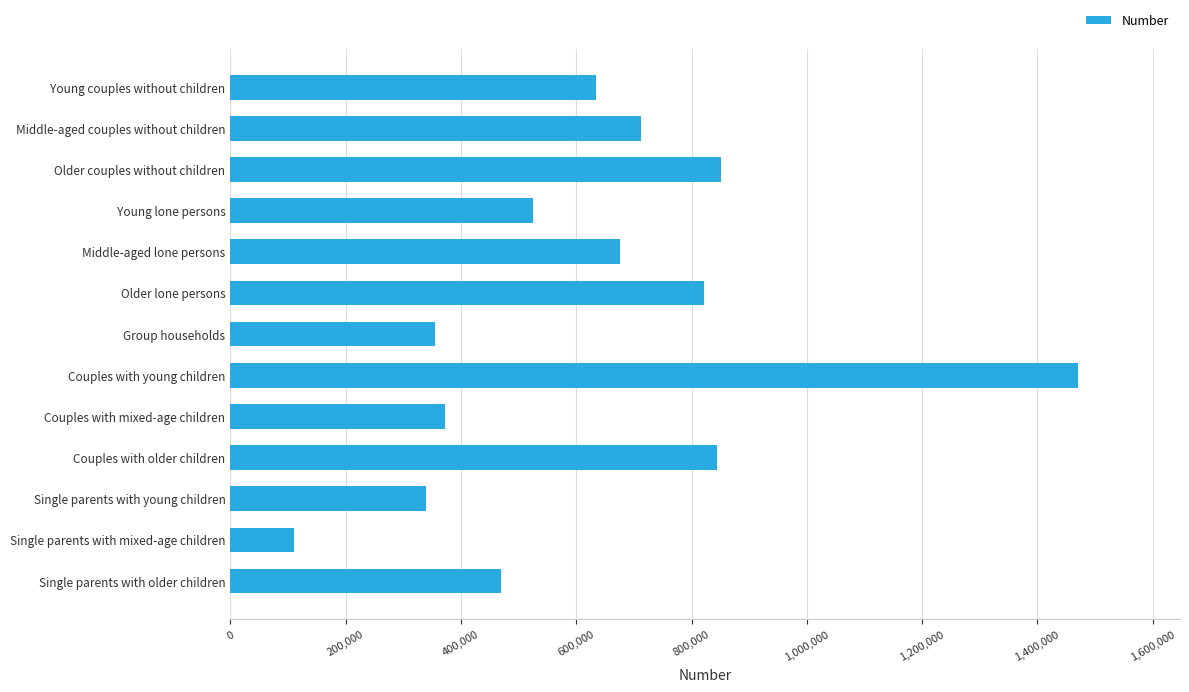

How many categories are shown in the chart?

13